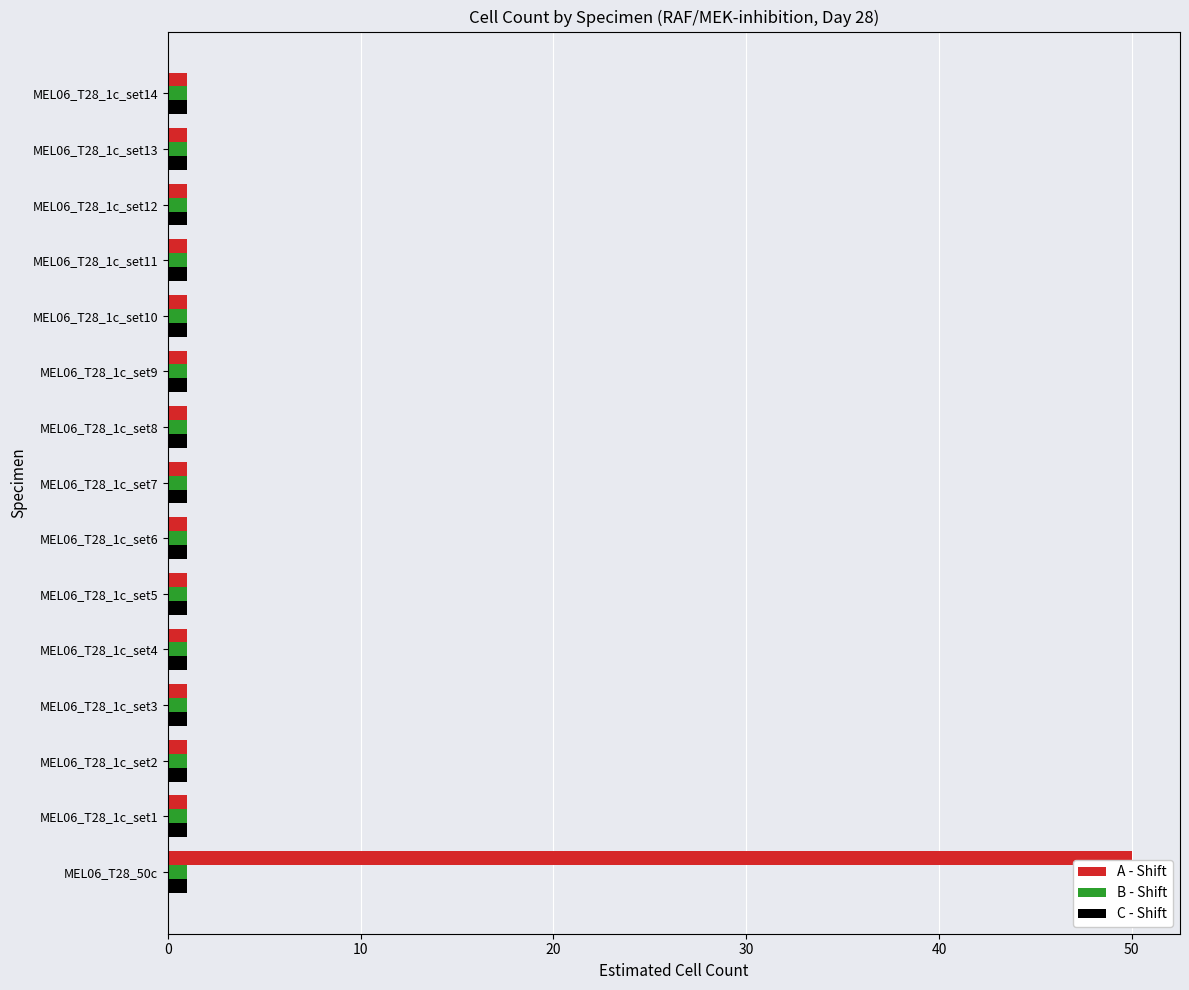

Count the number of data series in this chart.

3